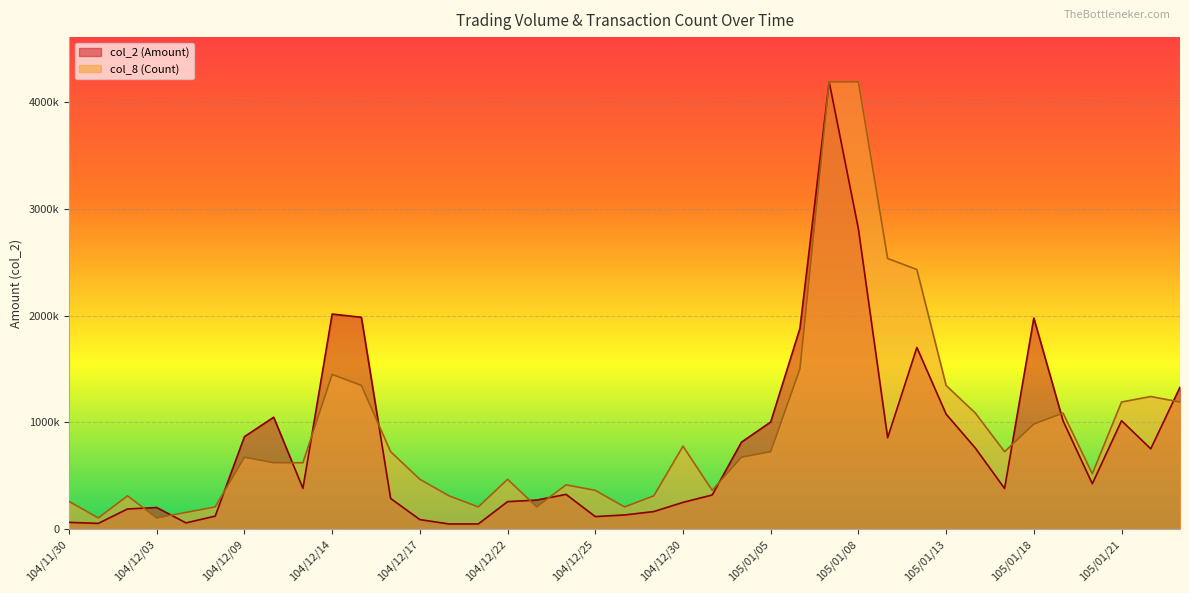

Reading right to left, list all the values displayed in this chart.

col_2 (Amount): 1329740.0	751870.0	1015740.0	424730.0	1014040.0	1978650.0	379610.0	758970.0	1077340.0	1702260.0	856270.0	2814430.0	4193800.0	1881190.0	1003570.0	814210.0	319250.0	249610.0	163530.0	131490.0	116500.0	324550.0	271480.0	256520.0	47350.0	47050.0	88110.0	286570.0	1985320.0	2015900.0	381480.0	1048190.0	866360.0	120800.0	57320.0	201360.0	187790.0	52380.0	62230.0
col_8 (Count): 1190832.1	1242607.4	1190832.1	517753.1	1087281.5	983730.9	724854.3	1087281.5	1346158.0	2433439.5	2536990.1	4193800.0	4193800.0	1501484.0	724854.3	673079.0	362427.2	776629.6	310651.9	207101.2	362427.2	414202.5	207101.2	465977.8	207101.2	310651.9	465977.8	724854.3	1346158.0	1449708.6	621303.7	621303.7	673079.0	207101.2	155325.9	103550.6	310651.9	103550.6	258876.5